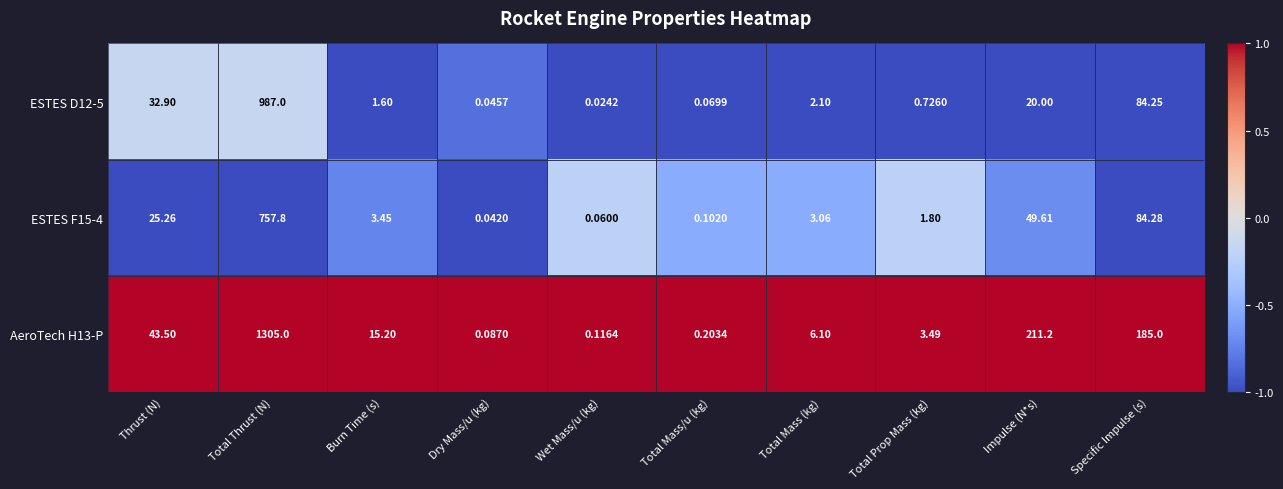

Where is ESTES F15-4 nearest to the value 378?

Specific Impulse (s)